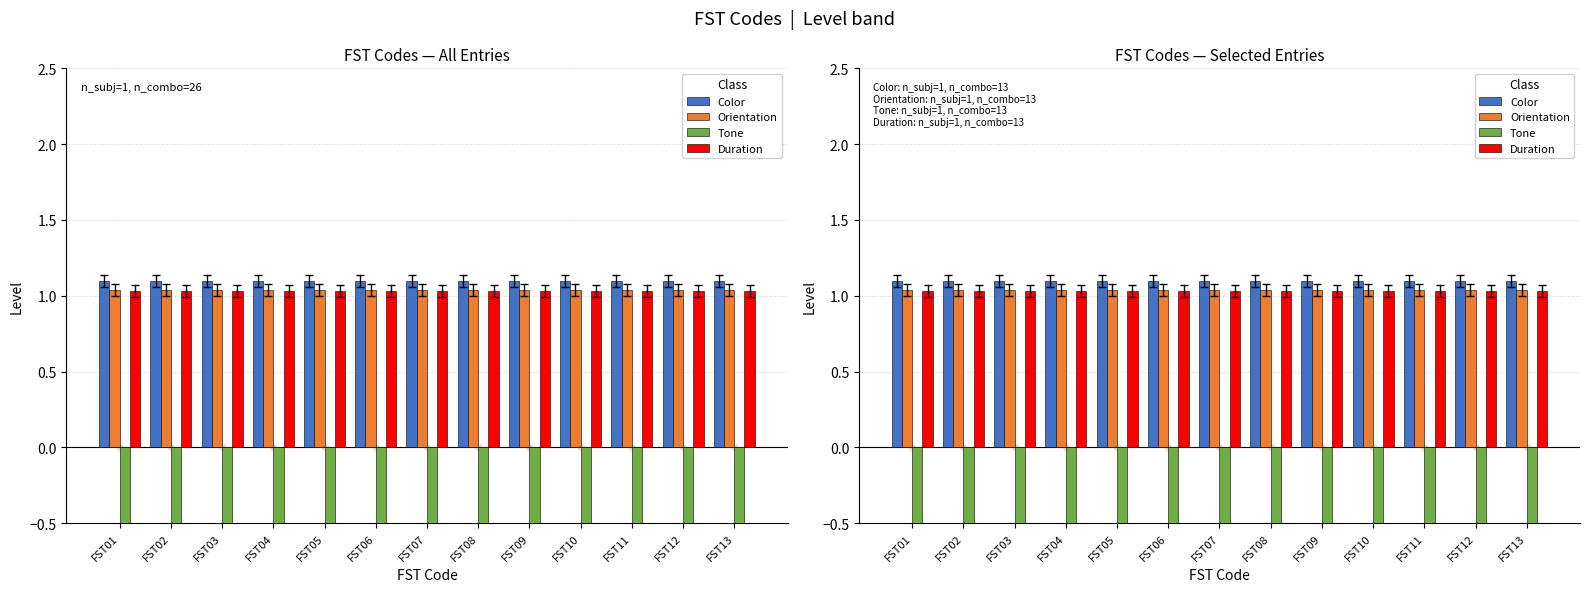

What are all the series names shown in the legend?

Color, Orientation, Tone, Duration